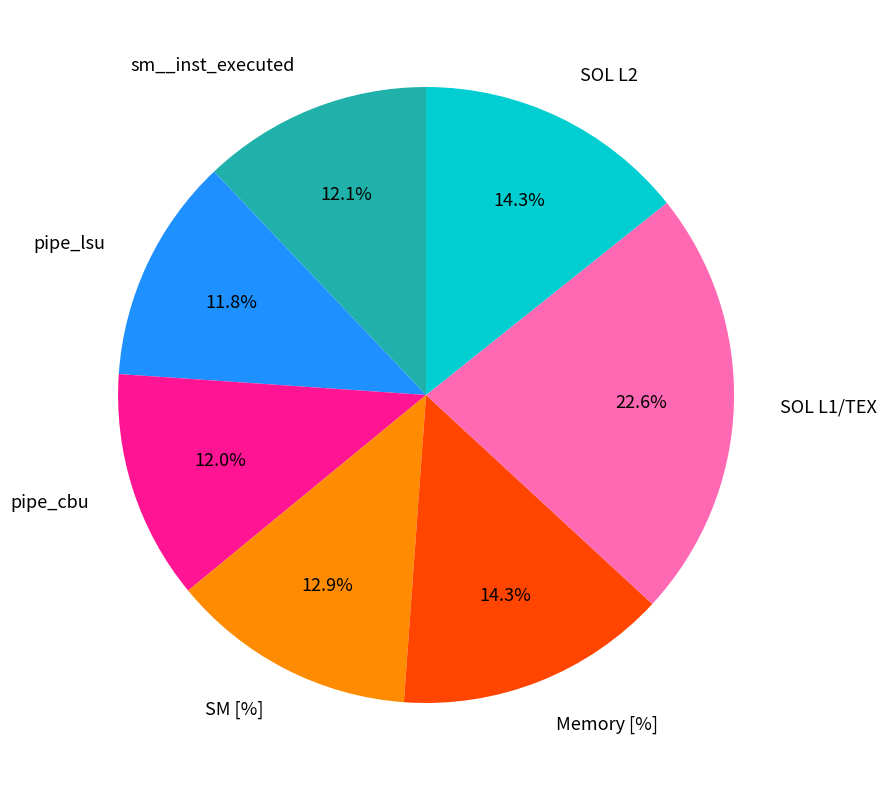

Which category has the biggest portion of the pie?

SOL L1/TEX